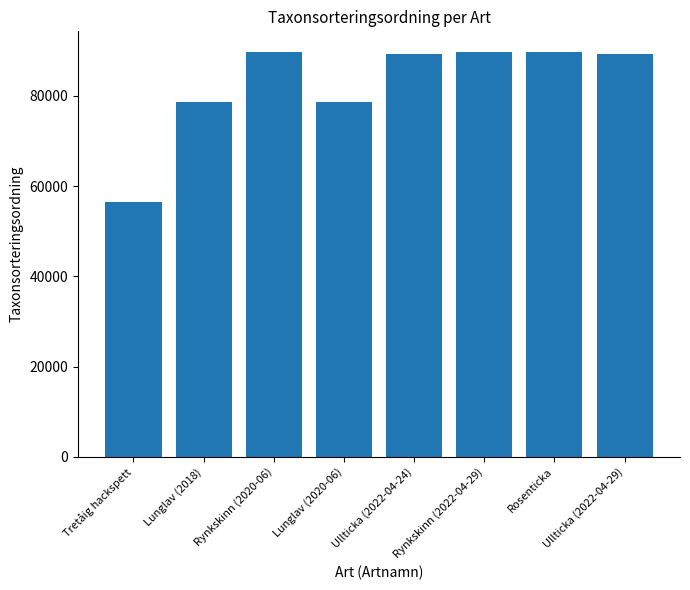

What is the average value?

82707